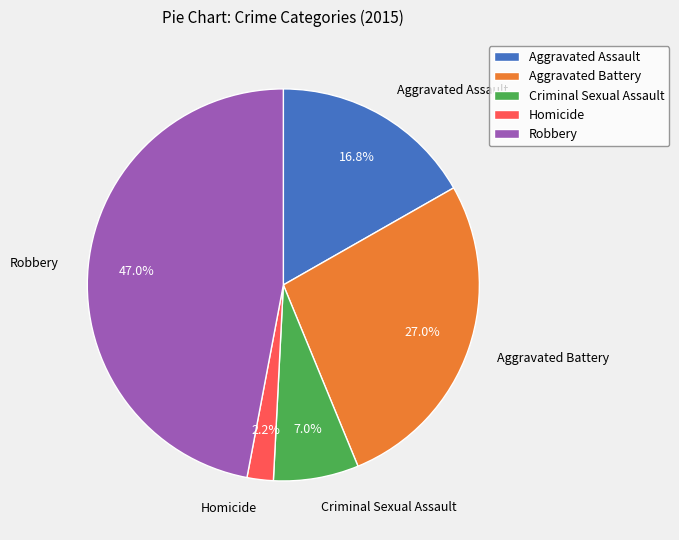

What portion of the pie excludes Homicide?

97.8%